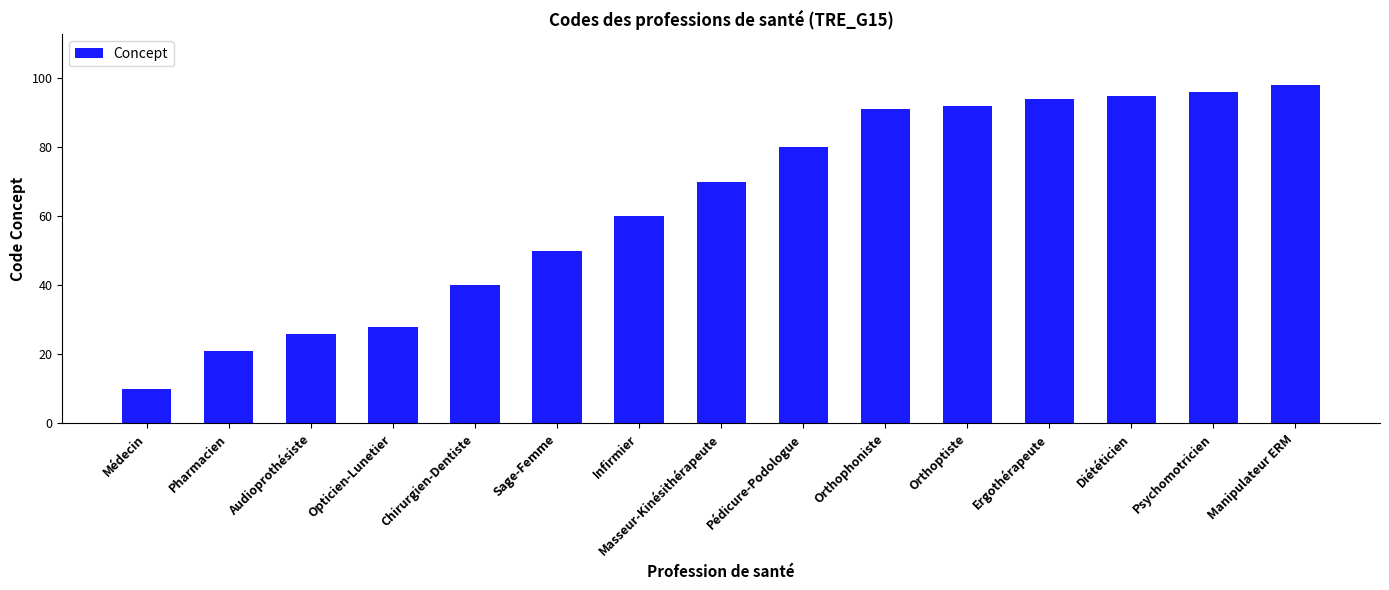

Reading left to right, transcribe all the data shown in this chart.

Médecin=10	Pharmacien=21	Audioprothésiste=26	Opticien-Lunetier=28	Chirurgien-Dentiste=40	Sage-Femme=50	Infirmier=60	Masseur-Kinésithérapeute=70	Pédicure-Podologue=80	Orthophoniste=91	Orthoptiste=92	Ergothérapeute=94	Diététicien=95	Psychomotricien=96	Manipulateur ERM=98